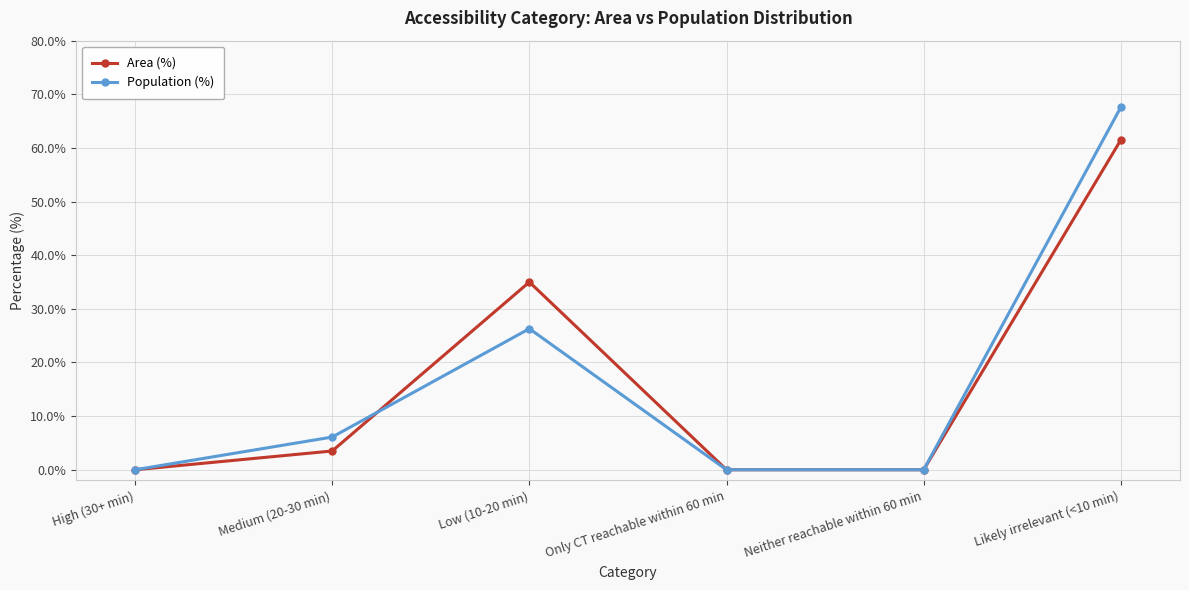

At how many categories does at least one series exceed 24?

2